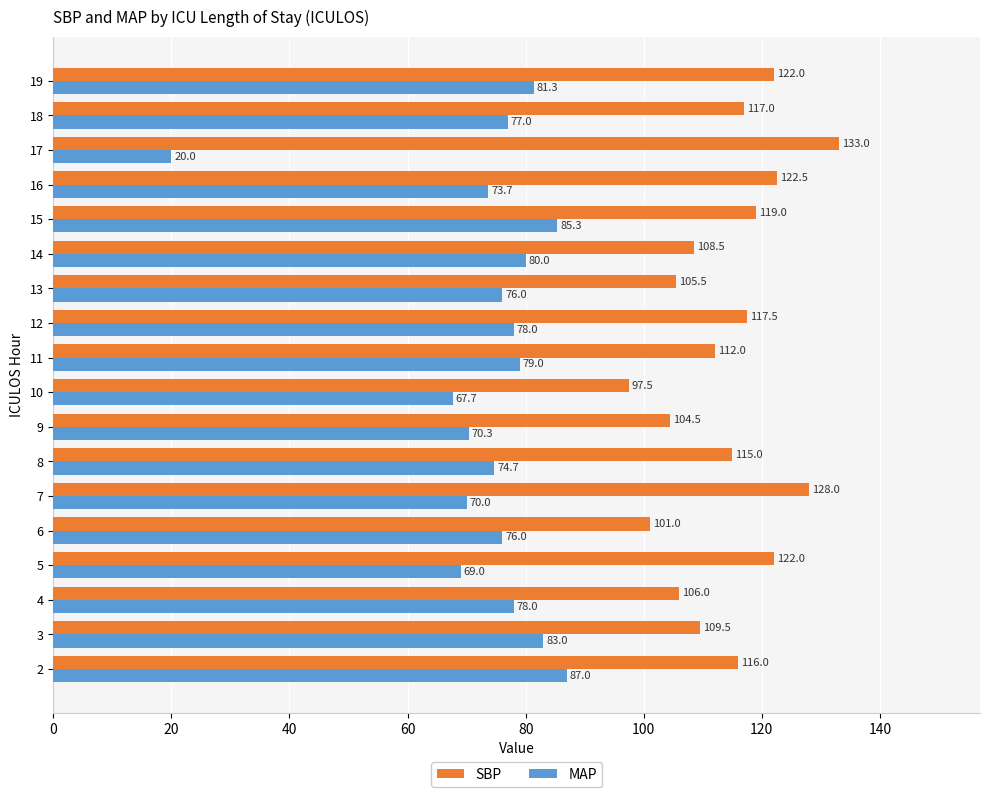

Is the value of MAP at 12 greater than the value of SBP at 7?

No